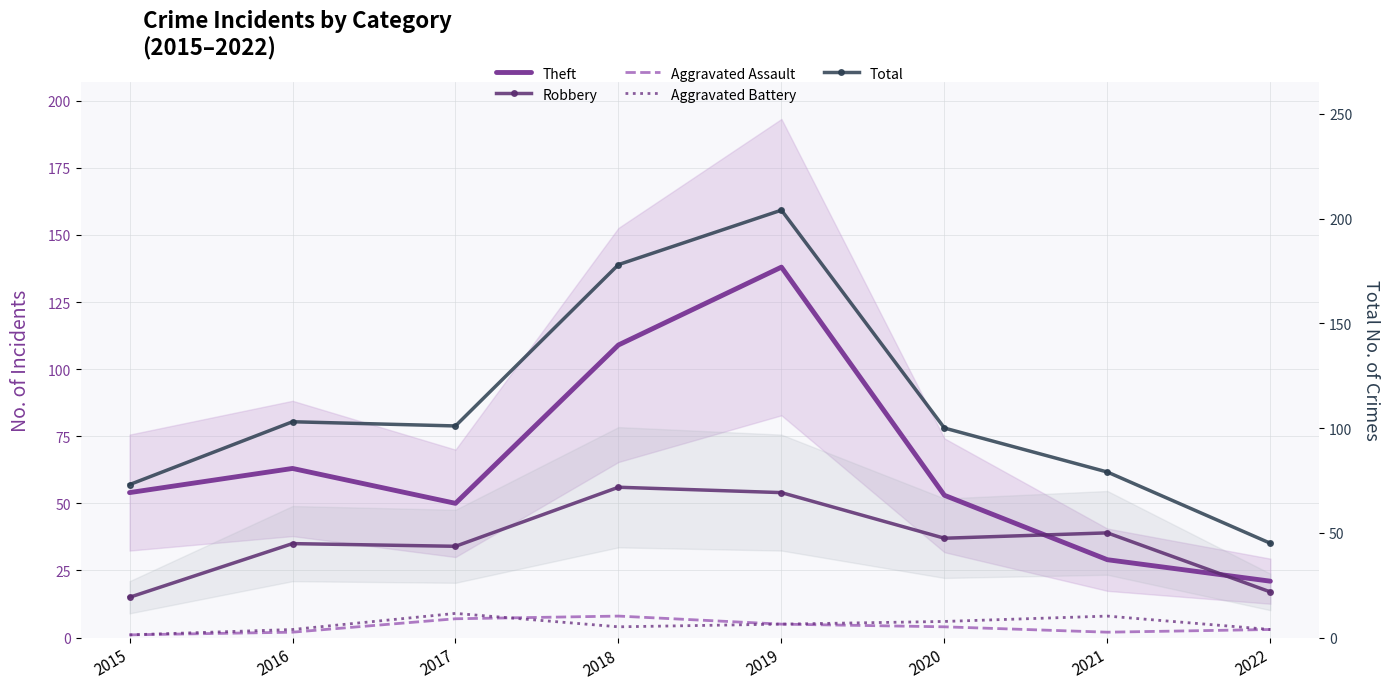

True or false: Aggravated Battery and Total intersect in this chart.

False